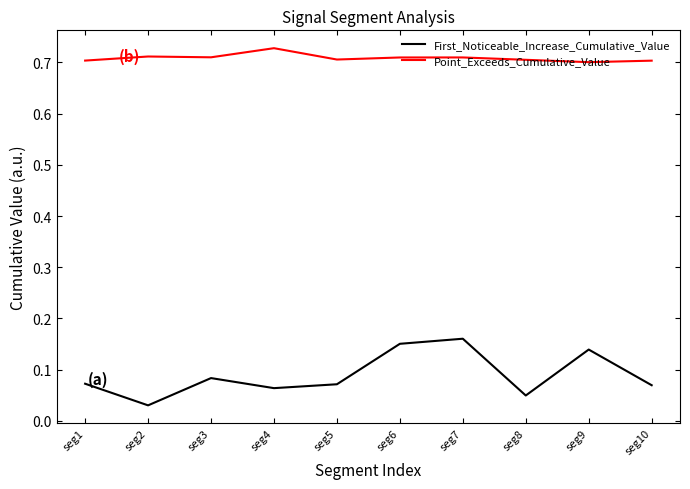

At which label does Point_Exceeds_Cumulative_Value reach its peak?

seg4